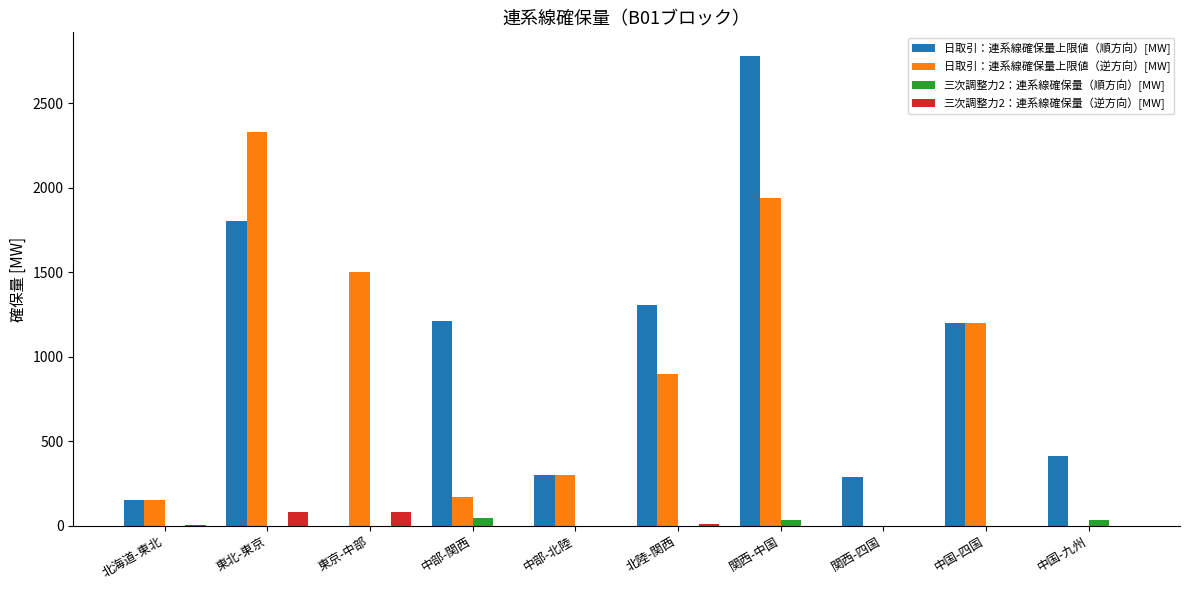

True or false: 三次調整力2：連系線確保量（逆方向）[MW] has a value of 1.0 at 北海道-東北.

True